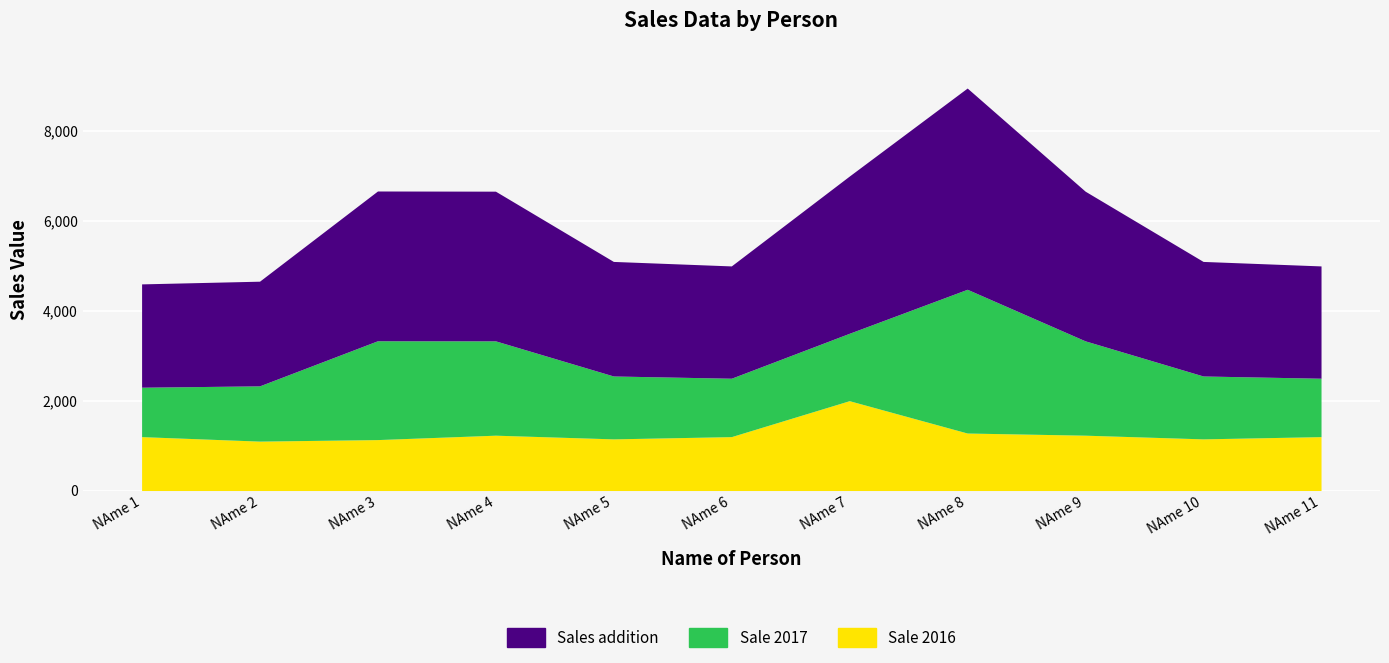

Reading left to right, extract all data points from this chart.

Sale 2016: NAme 1=1200	NAme 2=1100	NAme 3=1134	NAme 4=1232	NAme 5=1150	NAme 6=1200	NAme 7=2000	NAme 8=1280	NAme 9=1232	NAme 10=1150	NAme 11=1200
Sale 2017: NAme 1=1100	NAme 2=1230	NAme 3=2200	NAme 4=2100	NAme 5=1400	NAme 6=1300	NAme 7=1500	NAme 8=3200	NAme 9=2100	NAme 10=1400	NAme 11=1300
Sales addition: NAme 1=2300	NAme 2=2330	NAme 3=3334	NAme 4=3332	NAme 5=2550	NAme 6=2500	NAme 7=3500	NAme 8=4480	NAme 9=3332	NAme 10=2550	NAme 11=2500